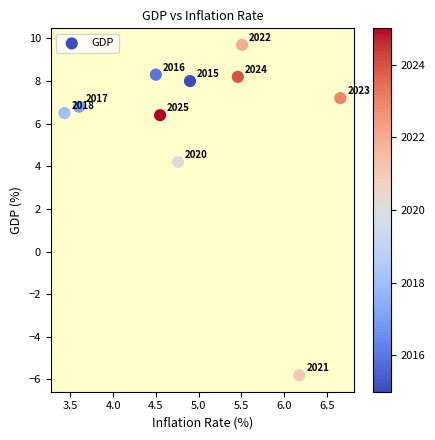

What is the range of Y values (max minus min)?

15.5